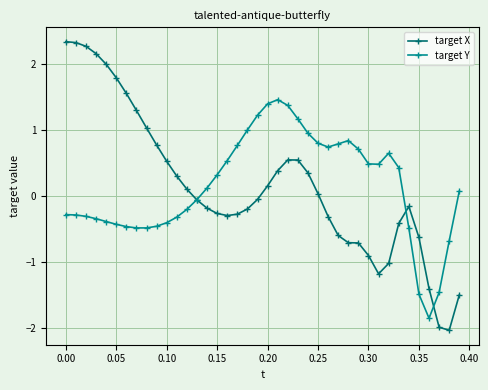

What is the minimum value shown in the chart?

-2.0